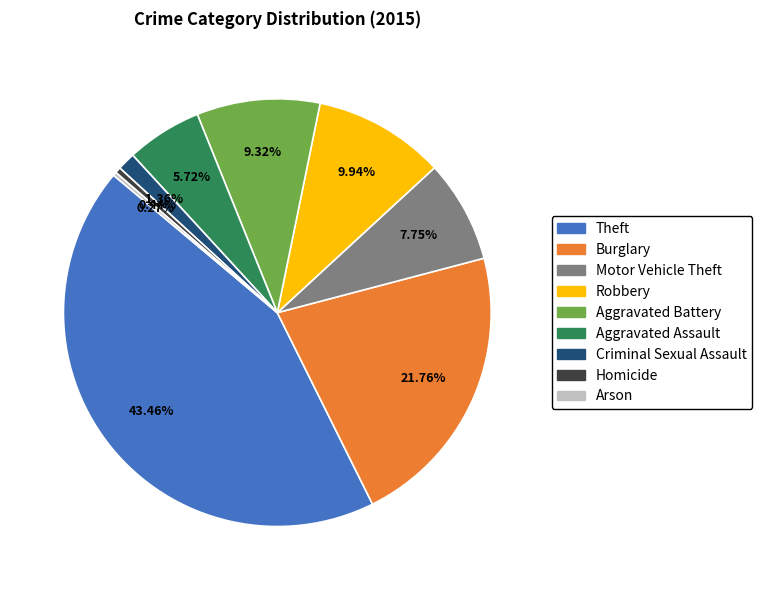

Between Theft and Robbery, which is larger?

Theft